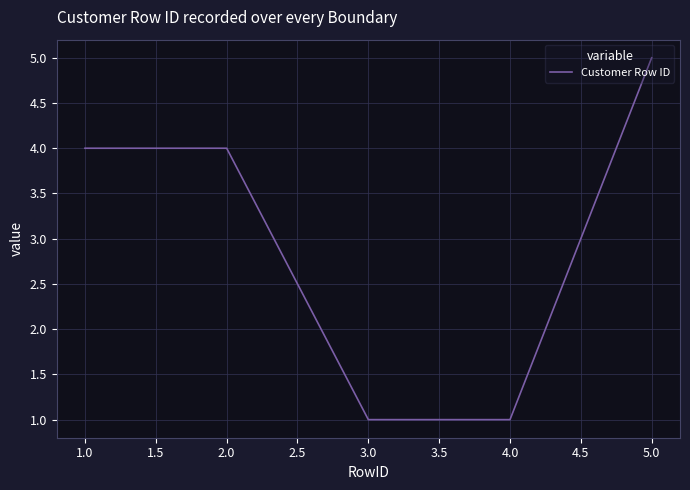

Does the chart have visible grid lines?

Yes